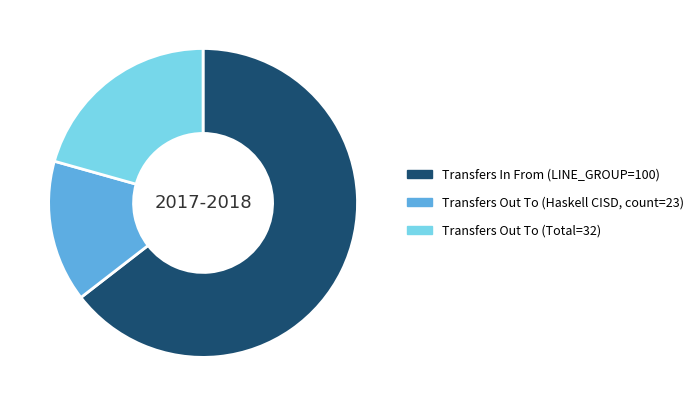

Is there a majority slice in this chart?

Yes